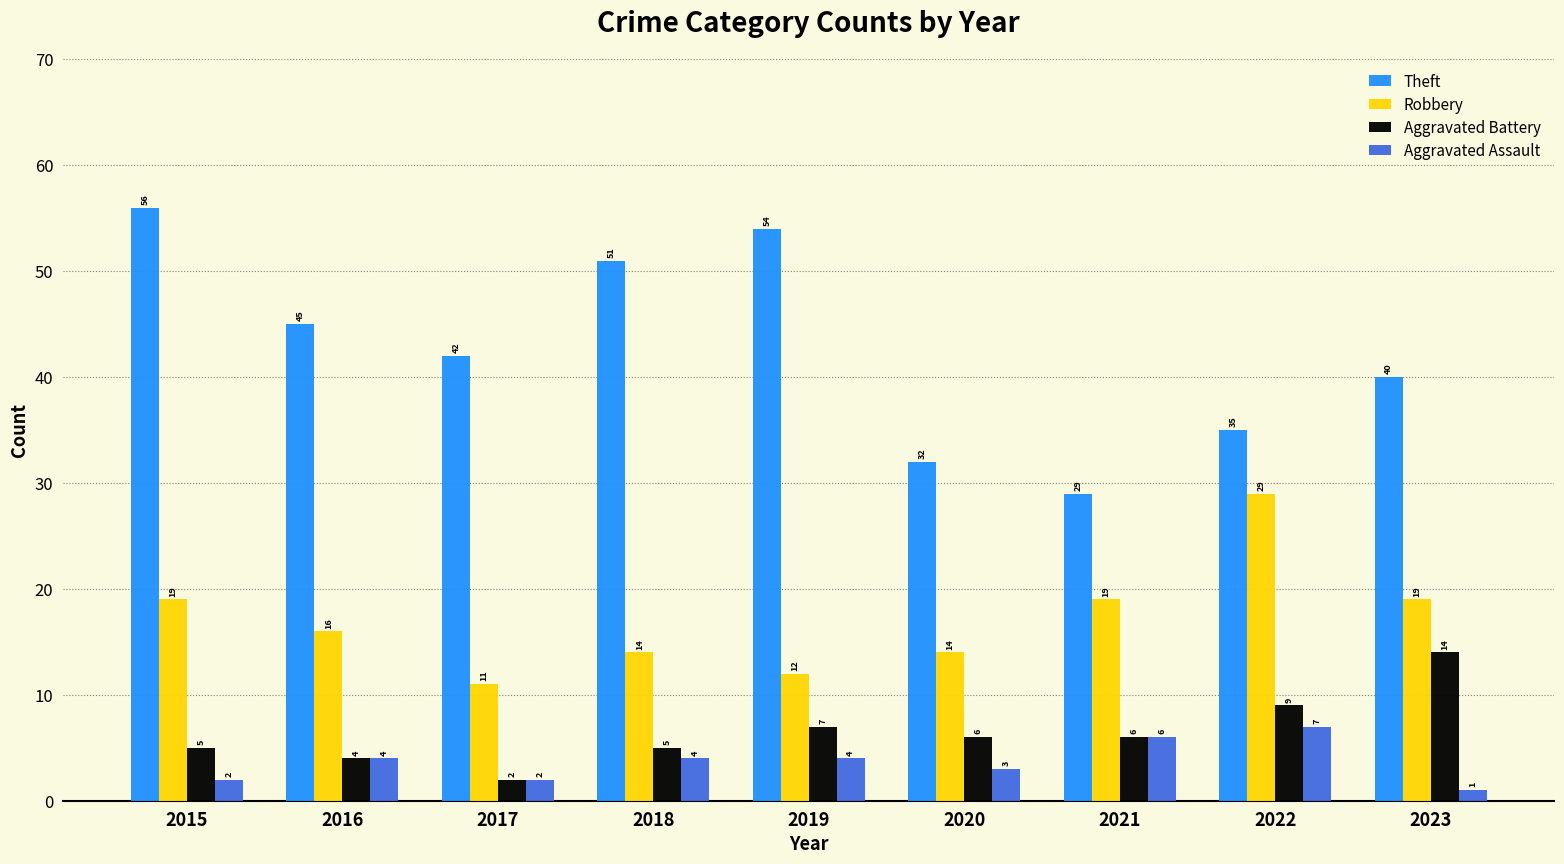

Rank the categories by Theft value from highest to lowest.

2015, 2019, 2018, 2016, 2017, 2023, 2022, 2020, 2021